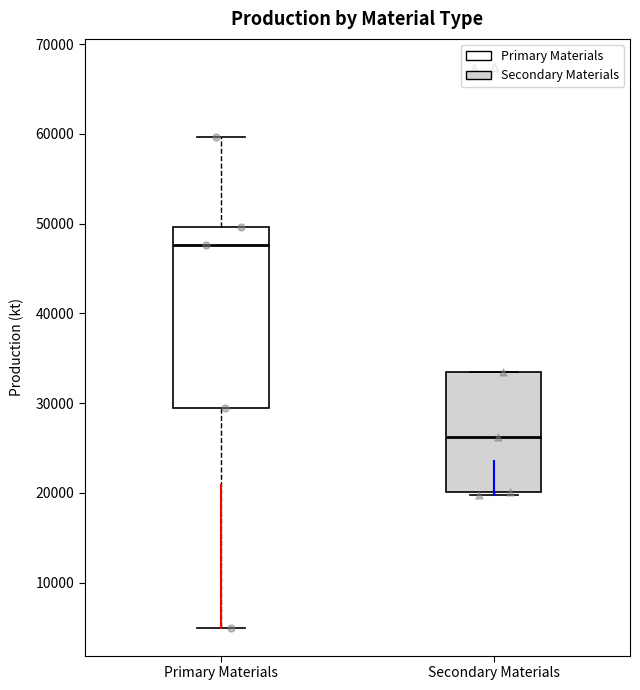

Reading left to right, read every box against the y-axis: the position of its median line, the range the box covers, and the ends of its whiskers. The values are not printed on the chart, so give them approximately, as read against the axis.

Primary Materials: median 48000, box 29000 to 50000, whiskers 5000 to 60000
Secondary Materials: median 26000, box 20000 to 33000, whiskers 20000 (just below the box's lower edge) to 33000